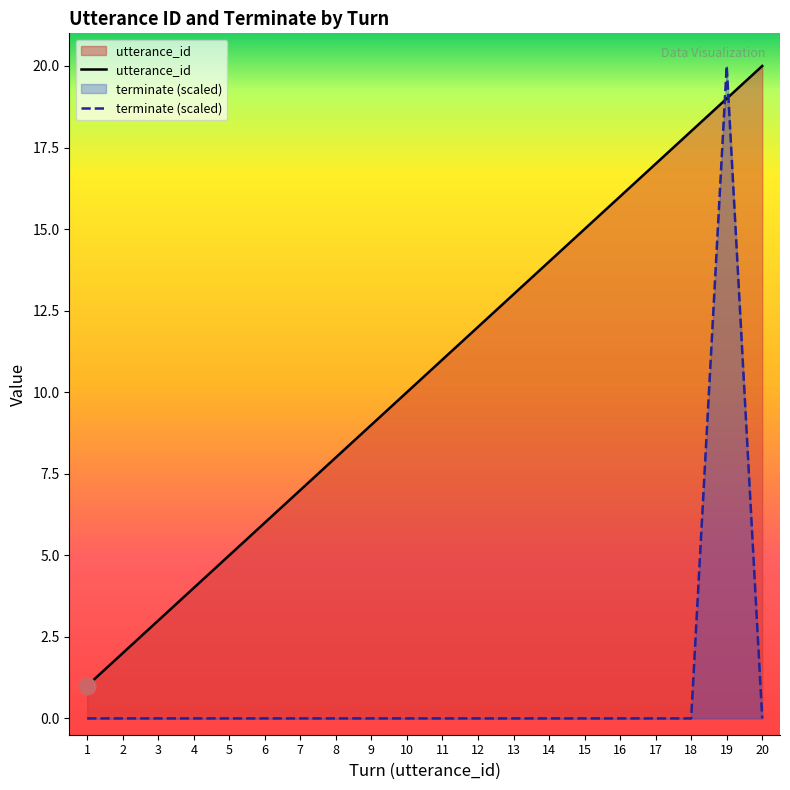

What is the lowest value of the utterance_id series?

1